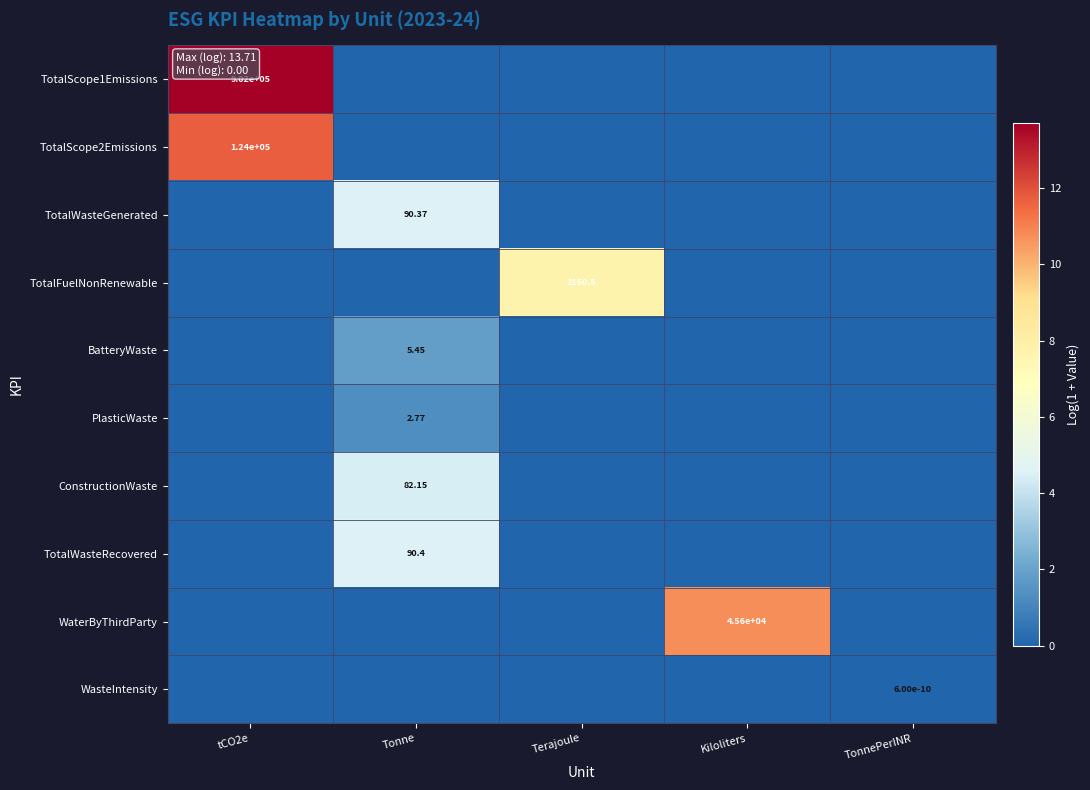

What is the spread (max minus min) of values at Kiloliters?

10.7